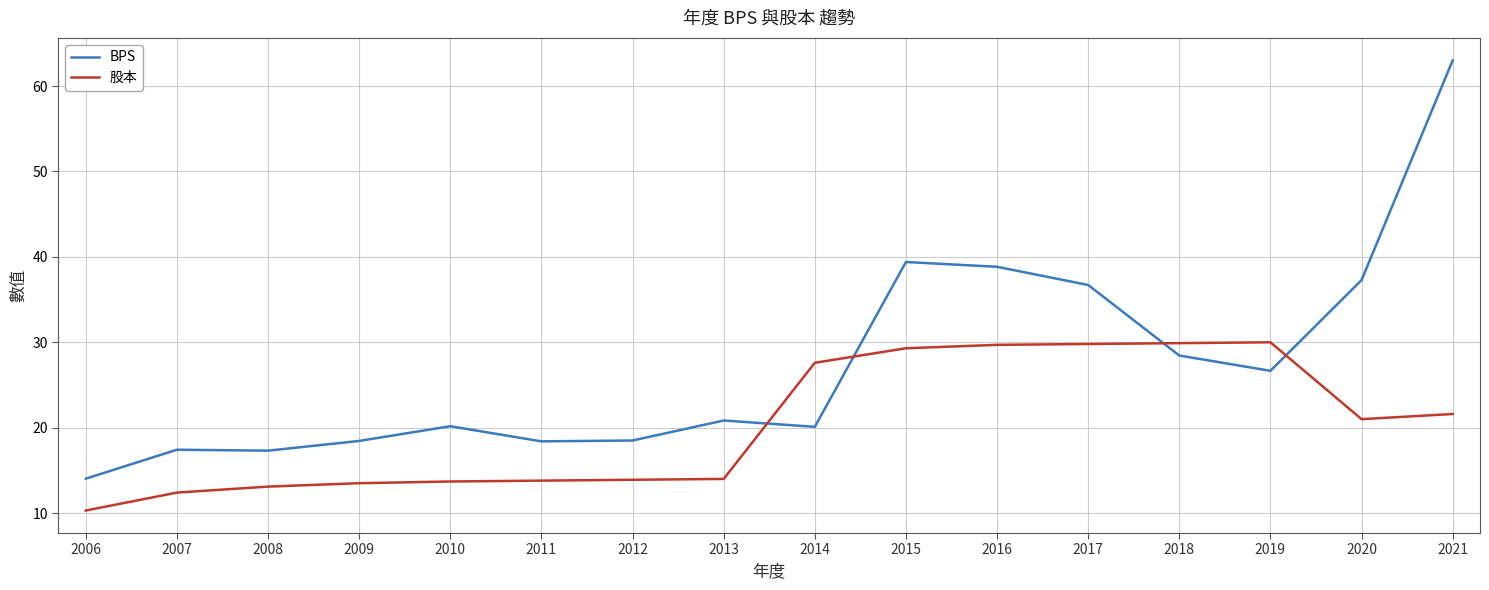

After their last crossing, which series has the higher values: 股本 or BPS?

BPS